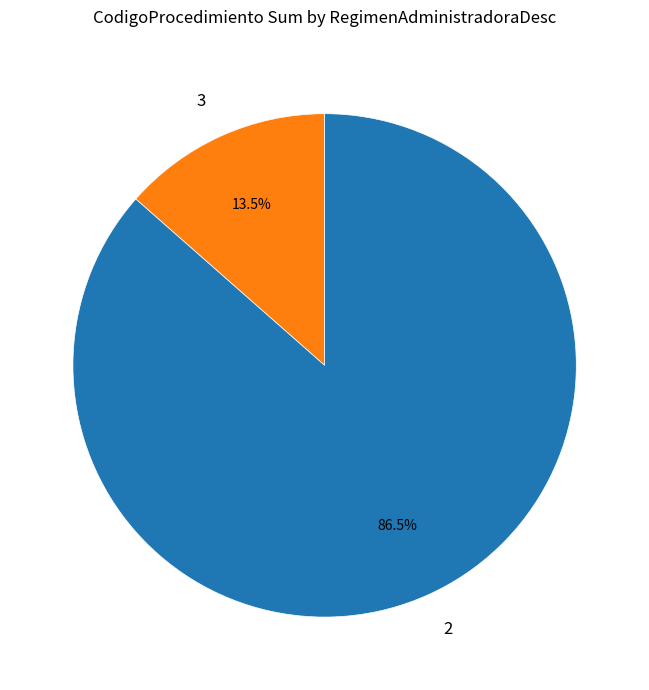

What percentage is NOT represented by 3?

86.5%